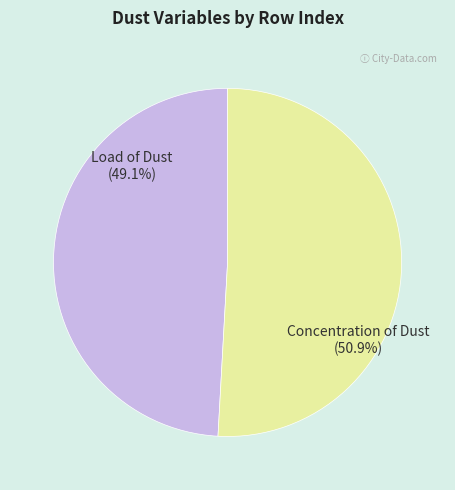

How many slices are in this pie chart?

2